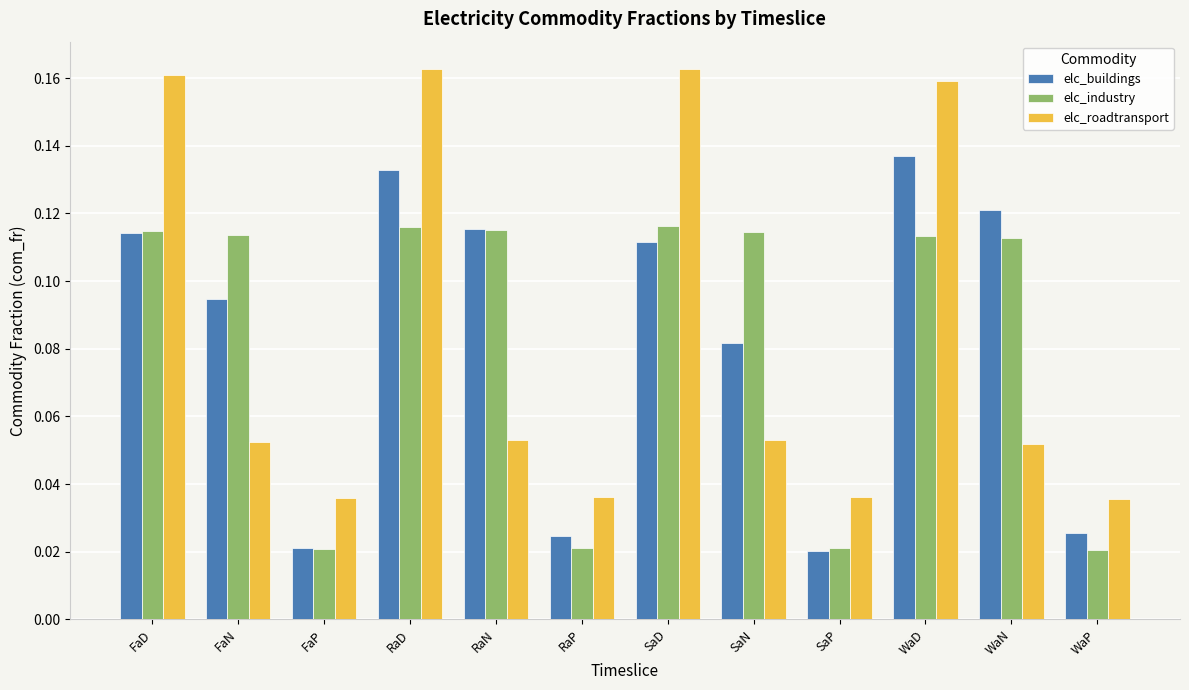

How many elc_roadtransport values are between 0 and 1?

12